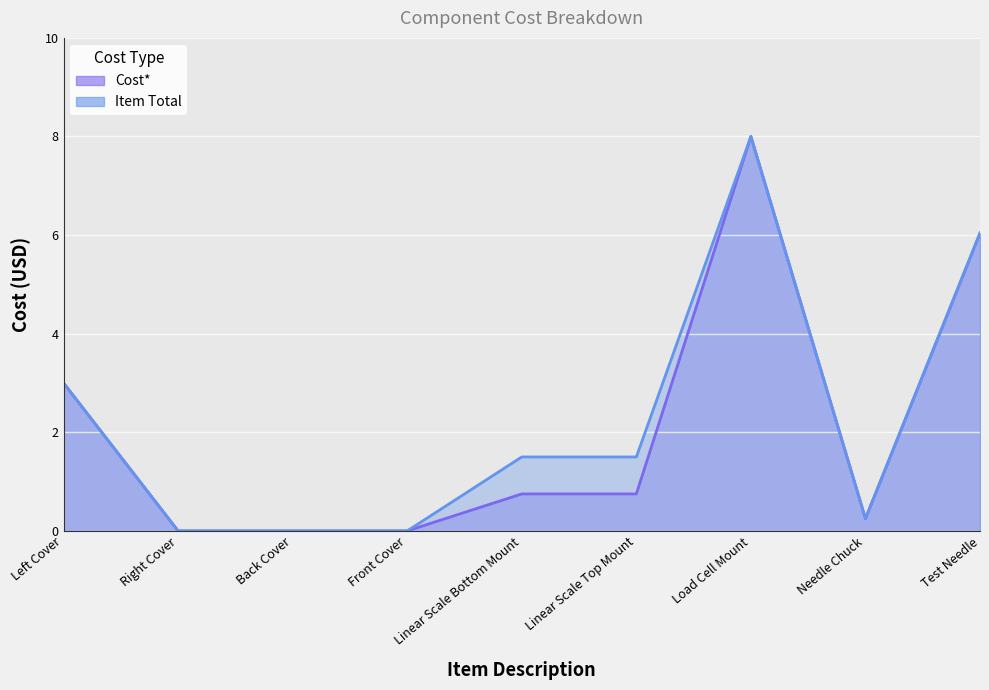

Which label corresponds to the smallest value in the chart?

Right Cover